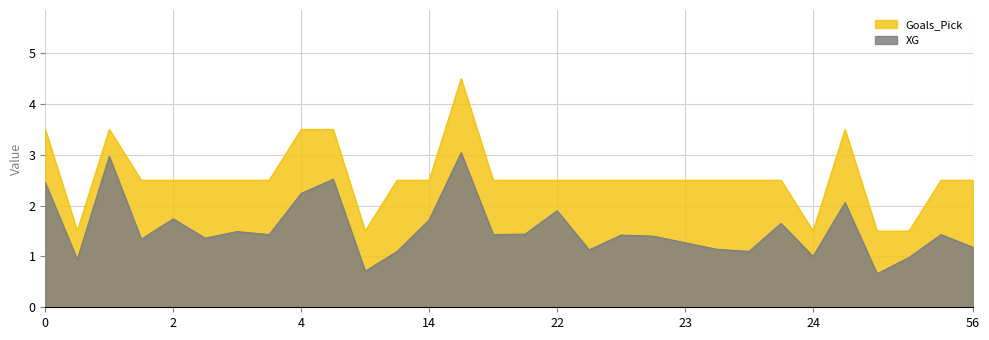

True or false: XG has more than 1 interior local peaks.

True